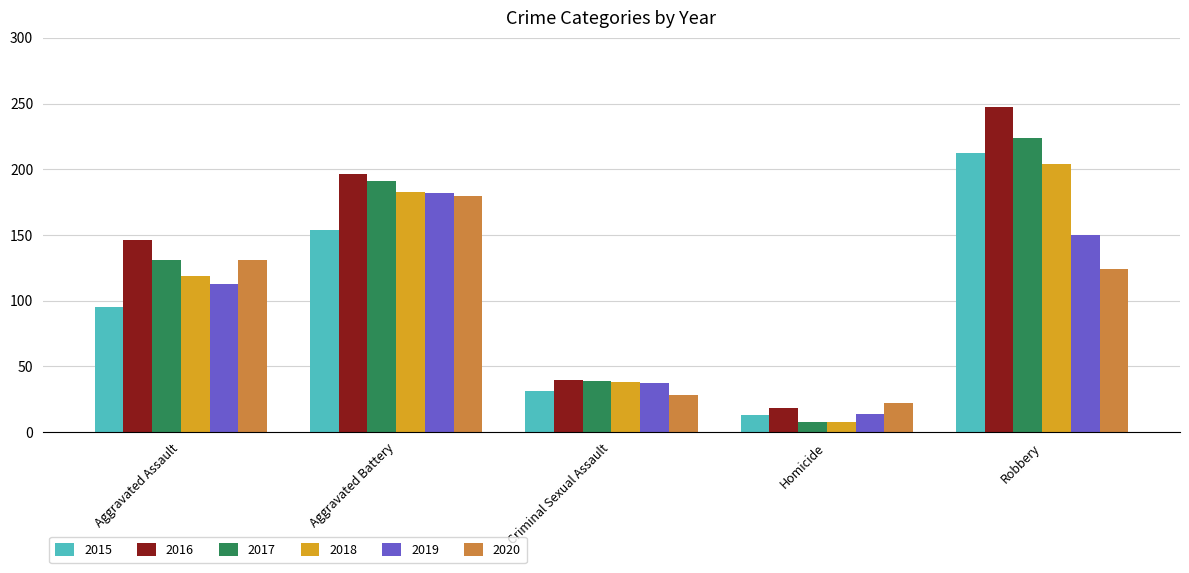

Rank the categories by 2017 value from lowest to highest.

Homicide, Criminal Sexual Assault, Aggravated Assault, Aggravated Battery, Robbery